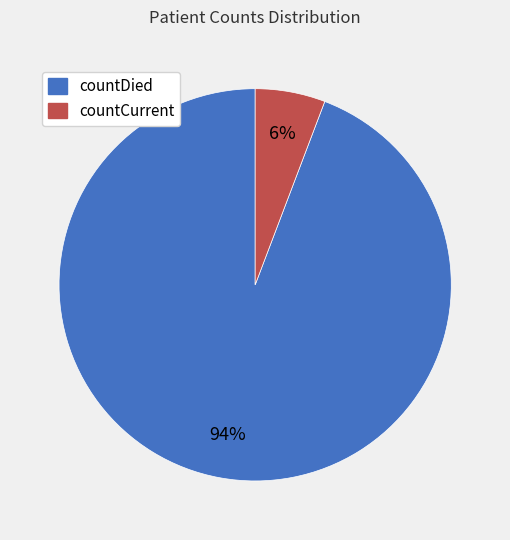

What is the ratio of the value at countCurrent to the value at countDied?

0.1